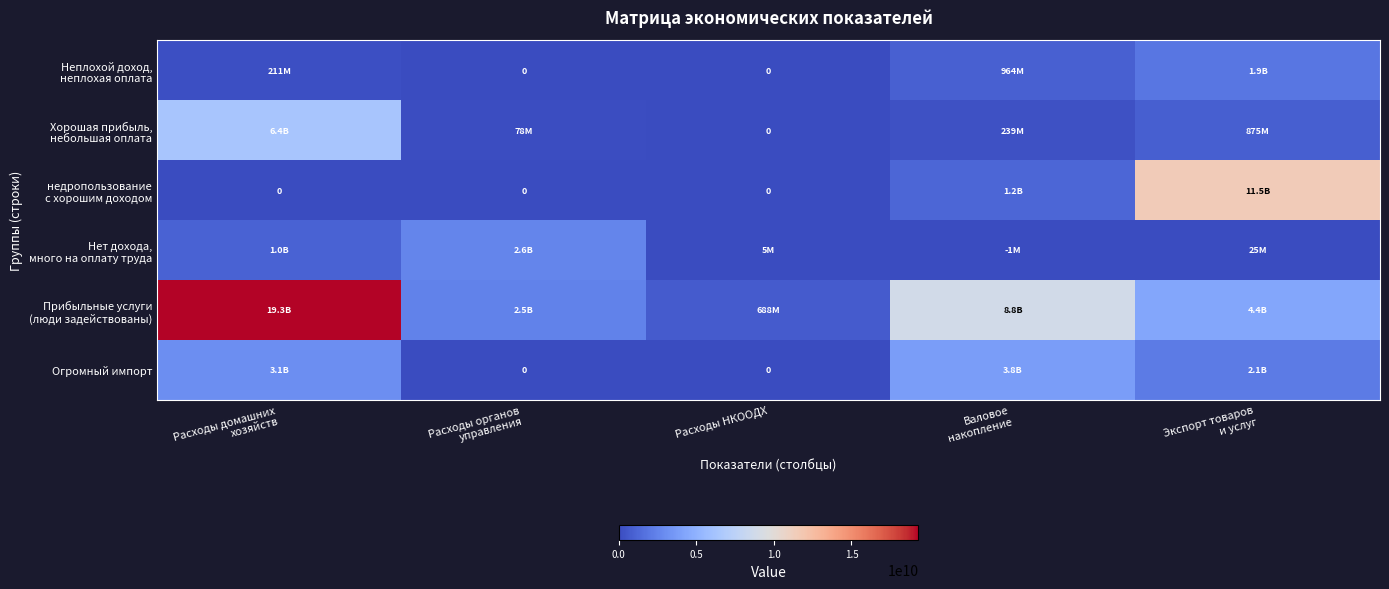

What is the difference between the maximum and minimum values in the Хорошая прибыль, небольшая оплата series?

6404108288